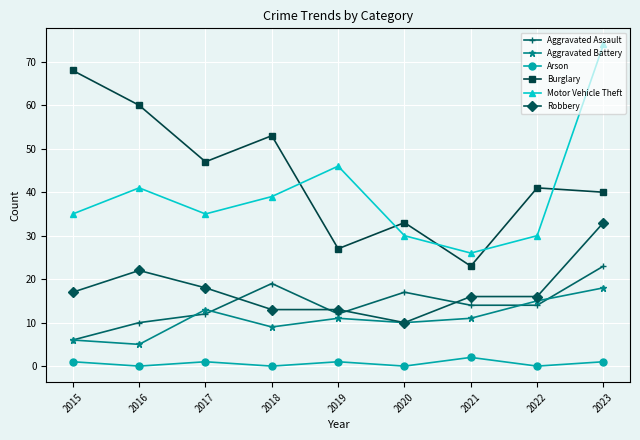

What is the spread (max minus min) of values at 2017?

46